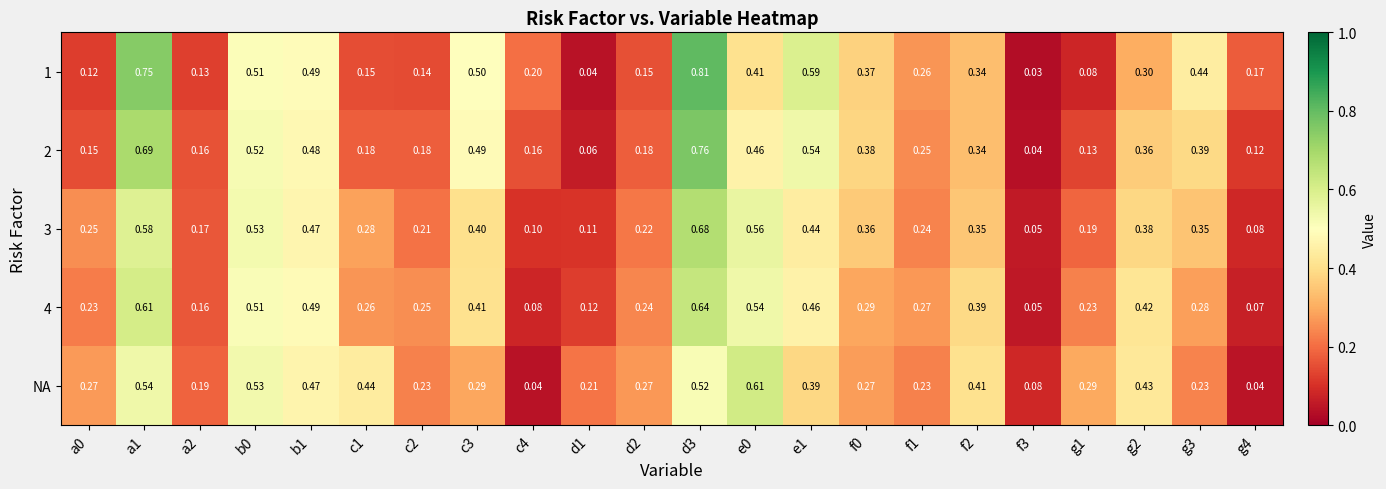

Between d3 and g1, which series saw the biggest shift?

1